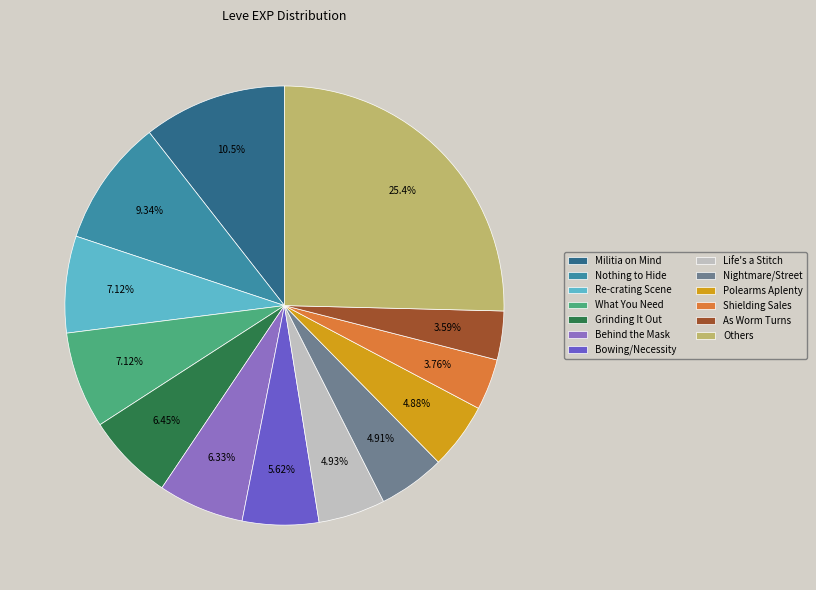

Do Grinding It Out and Shielding Sales together represent more than half of the pie?

No